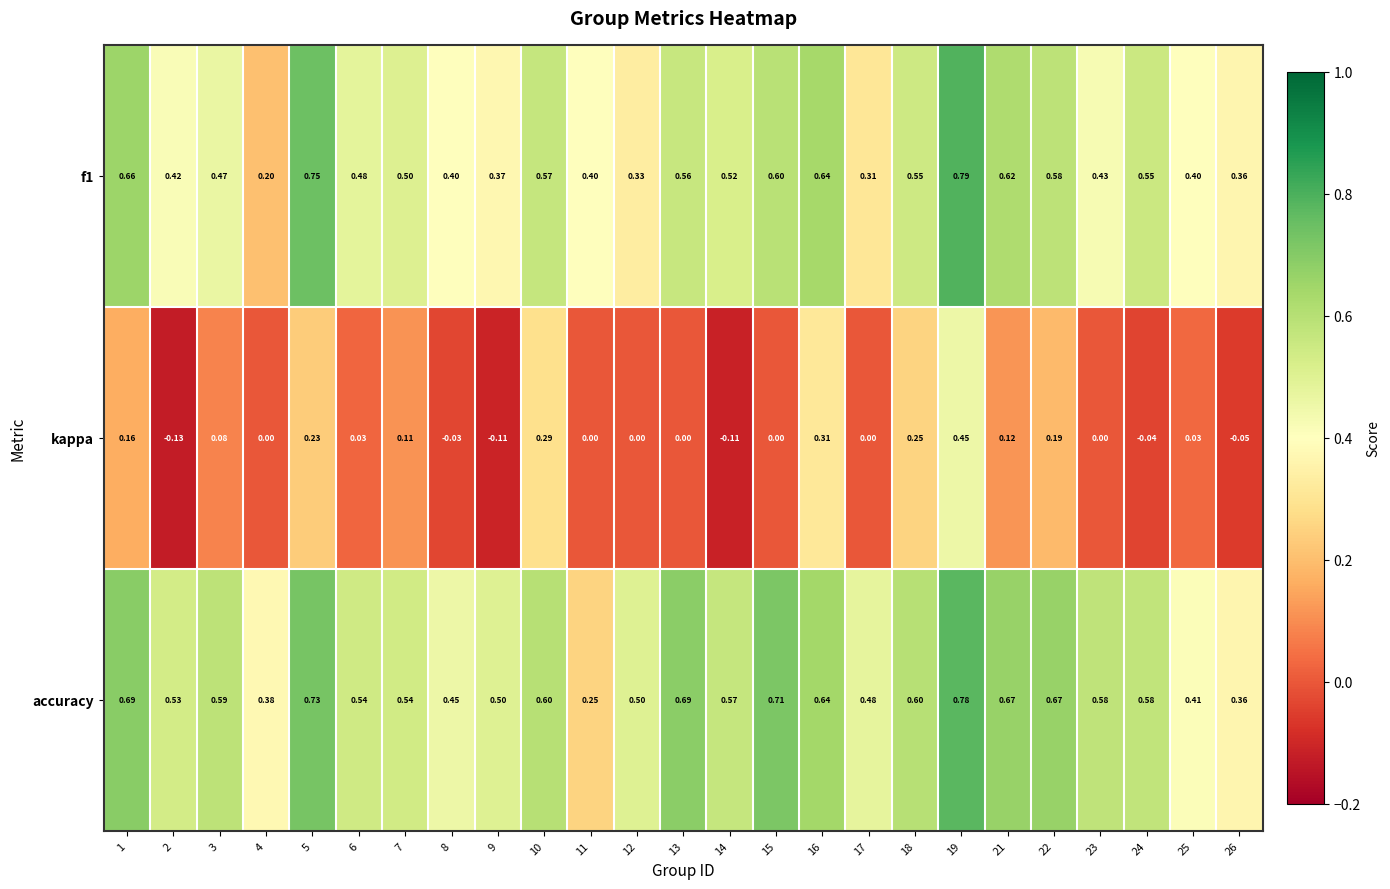

Which series has the largest total across all categories?

accuracy